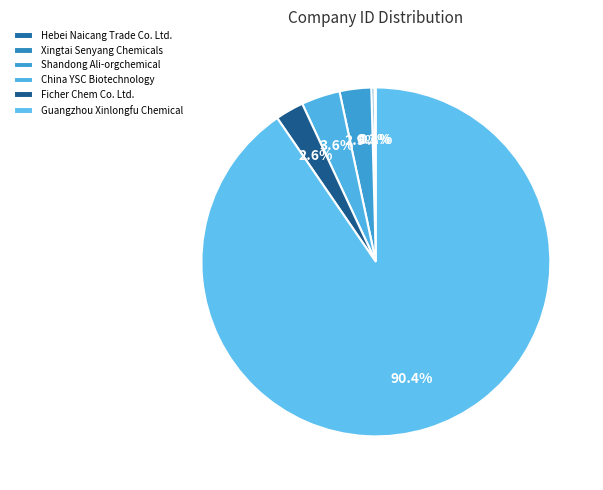

What is the change in value from China YSC Biotechnology to Guangzhou Xinlongfu Chemical?

+2904